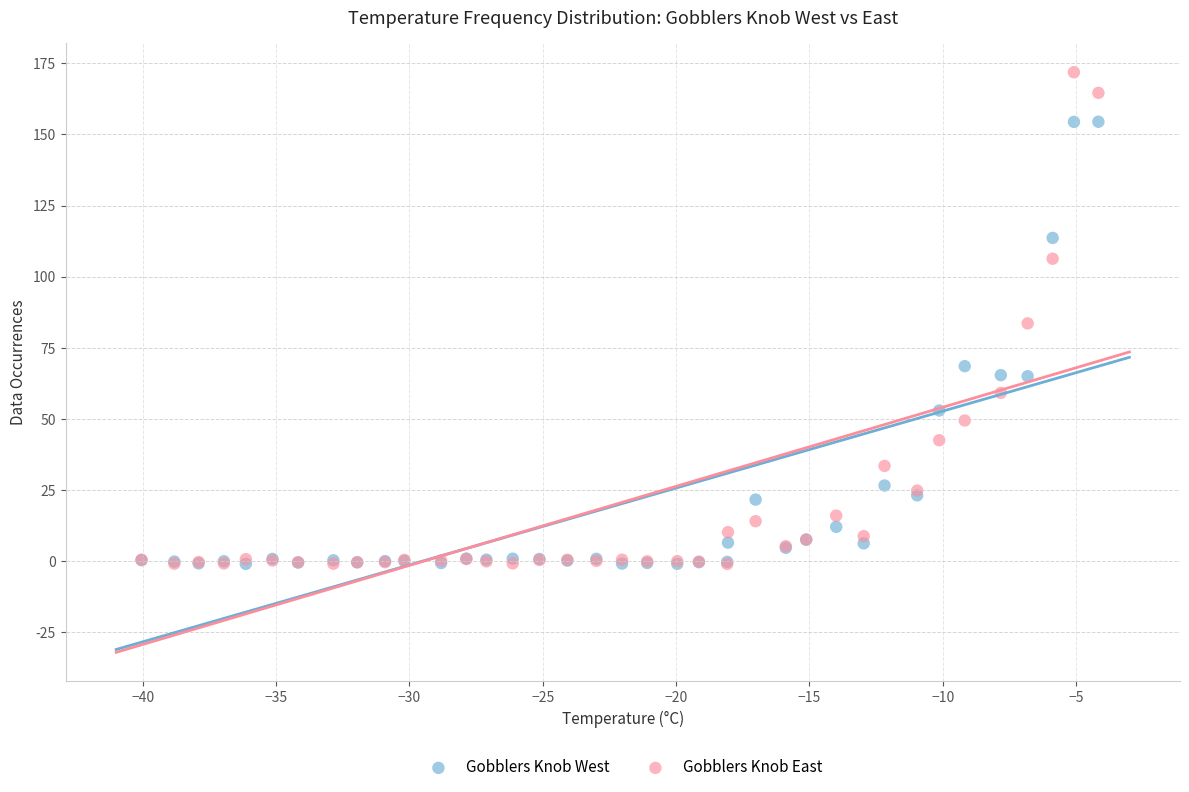

What are all the series names shown in the legend?

Gobblers Knob West, Gobblers Knob East